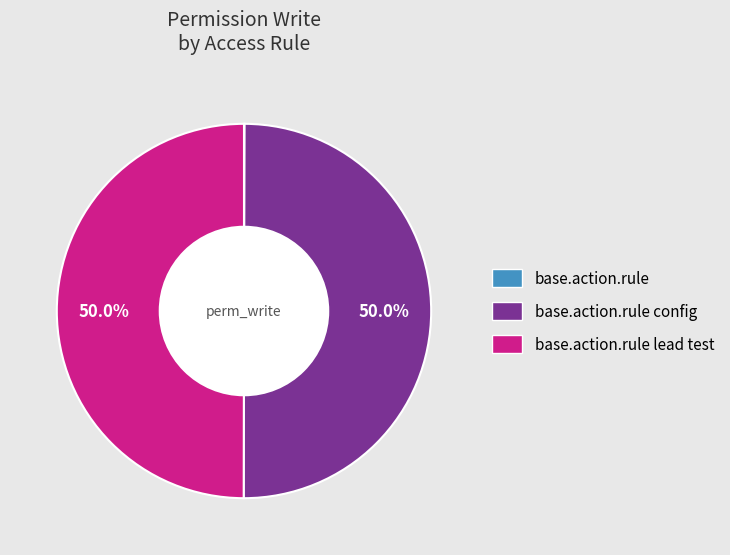

Which slice is the smallest?

access_base_action_rule